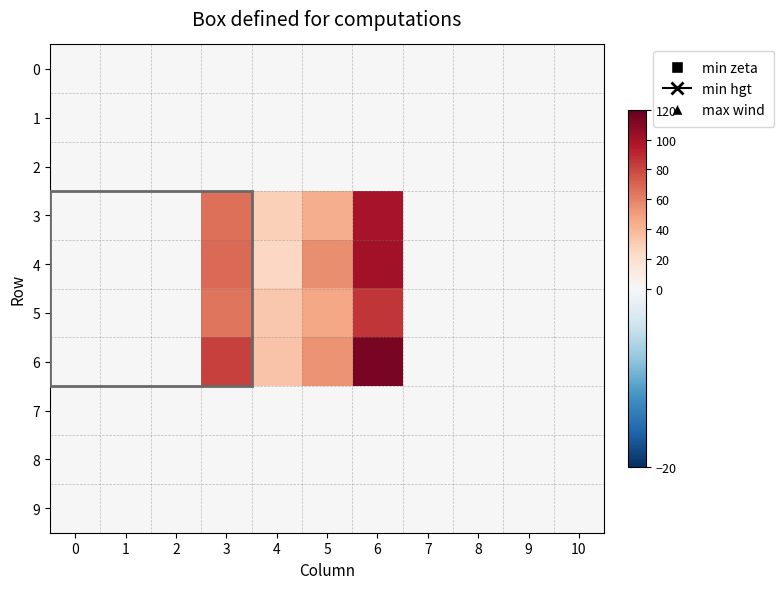

Which has a higher value, 10 or 6?

10